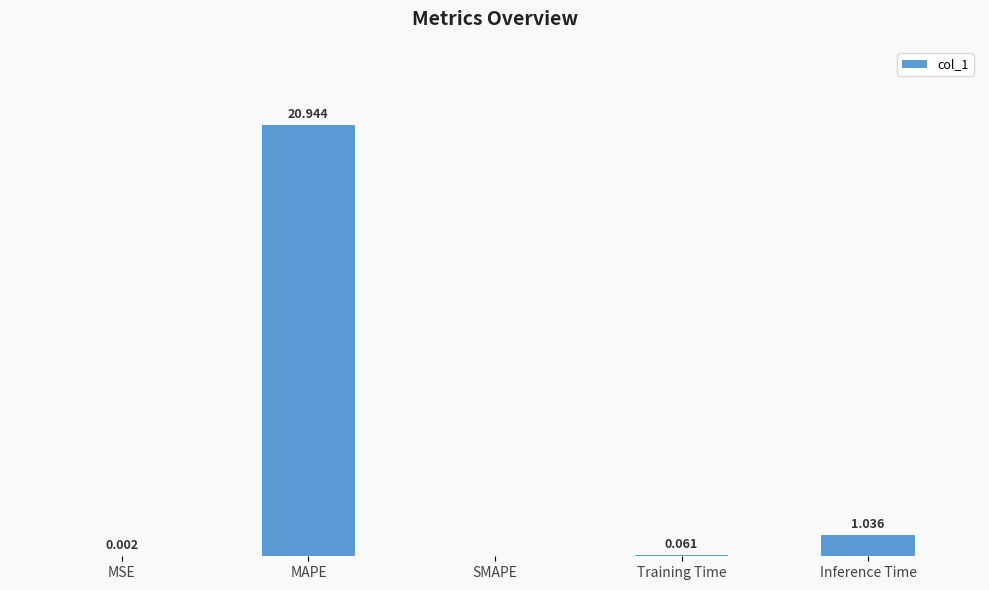

Which category has the highest value across all series?

MAPE